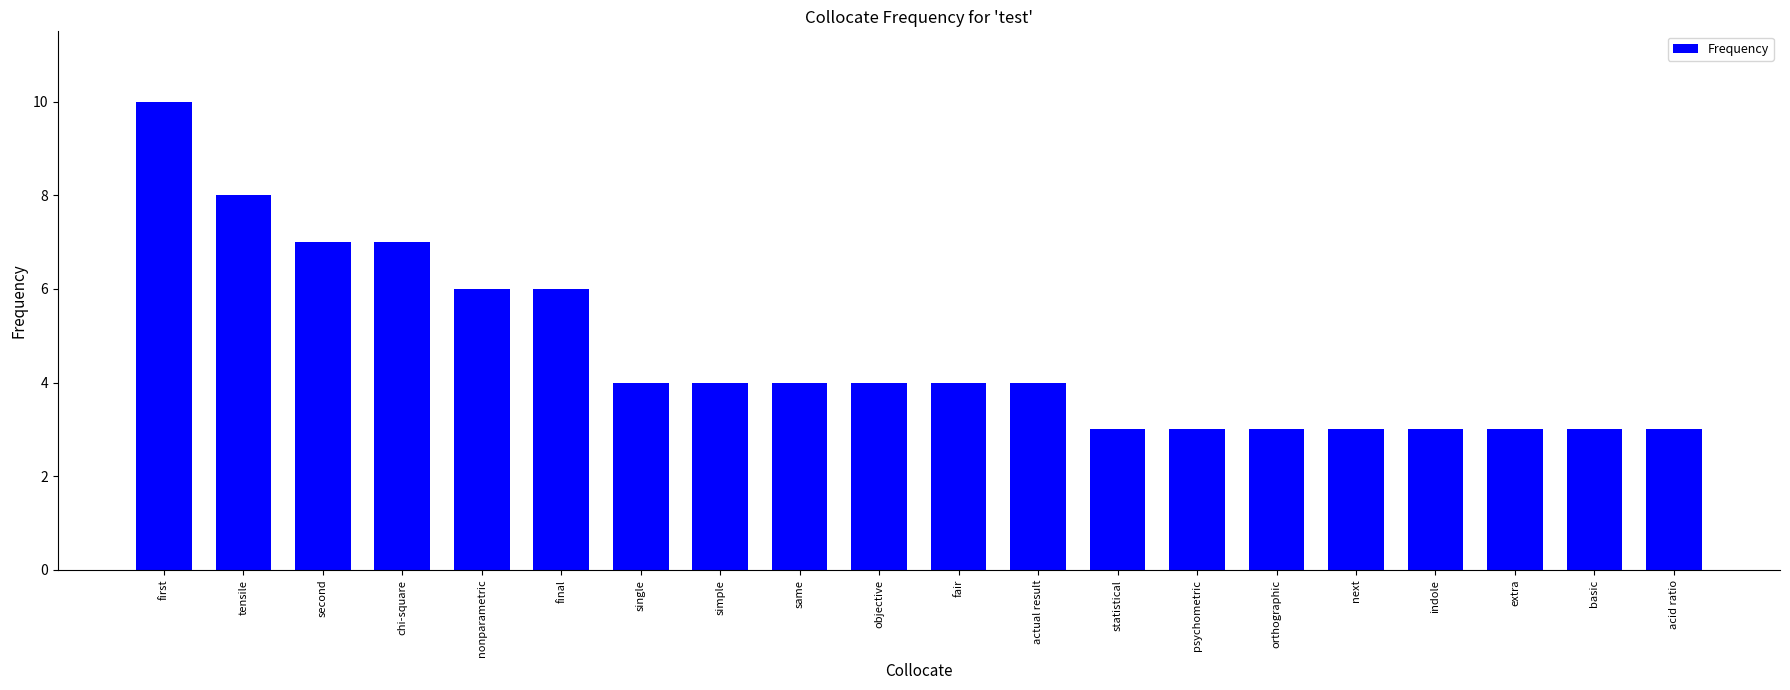

What is the difference between the maximum and minimum values?

7